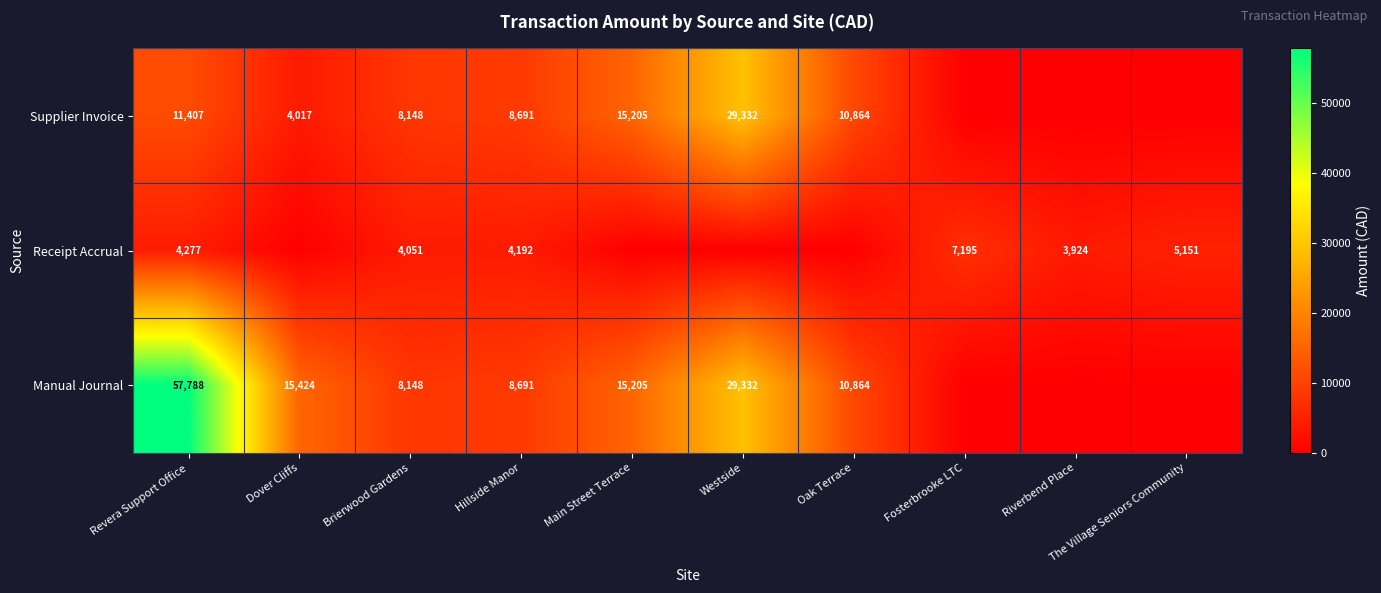

At which category is the sum across all series the highest?

Revera Support Office